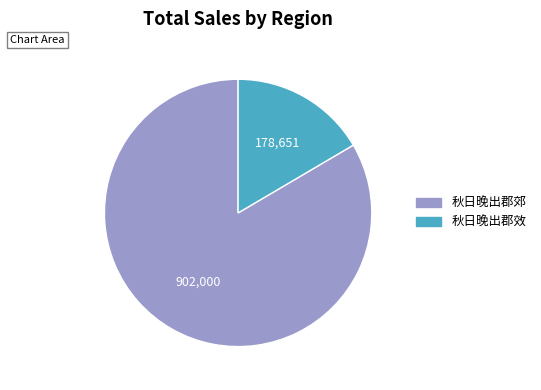

Which category accounts for the majority?

秋日晚出郡郊